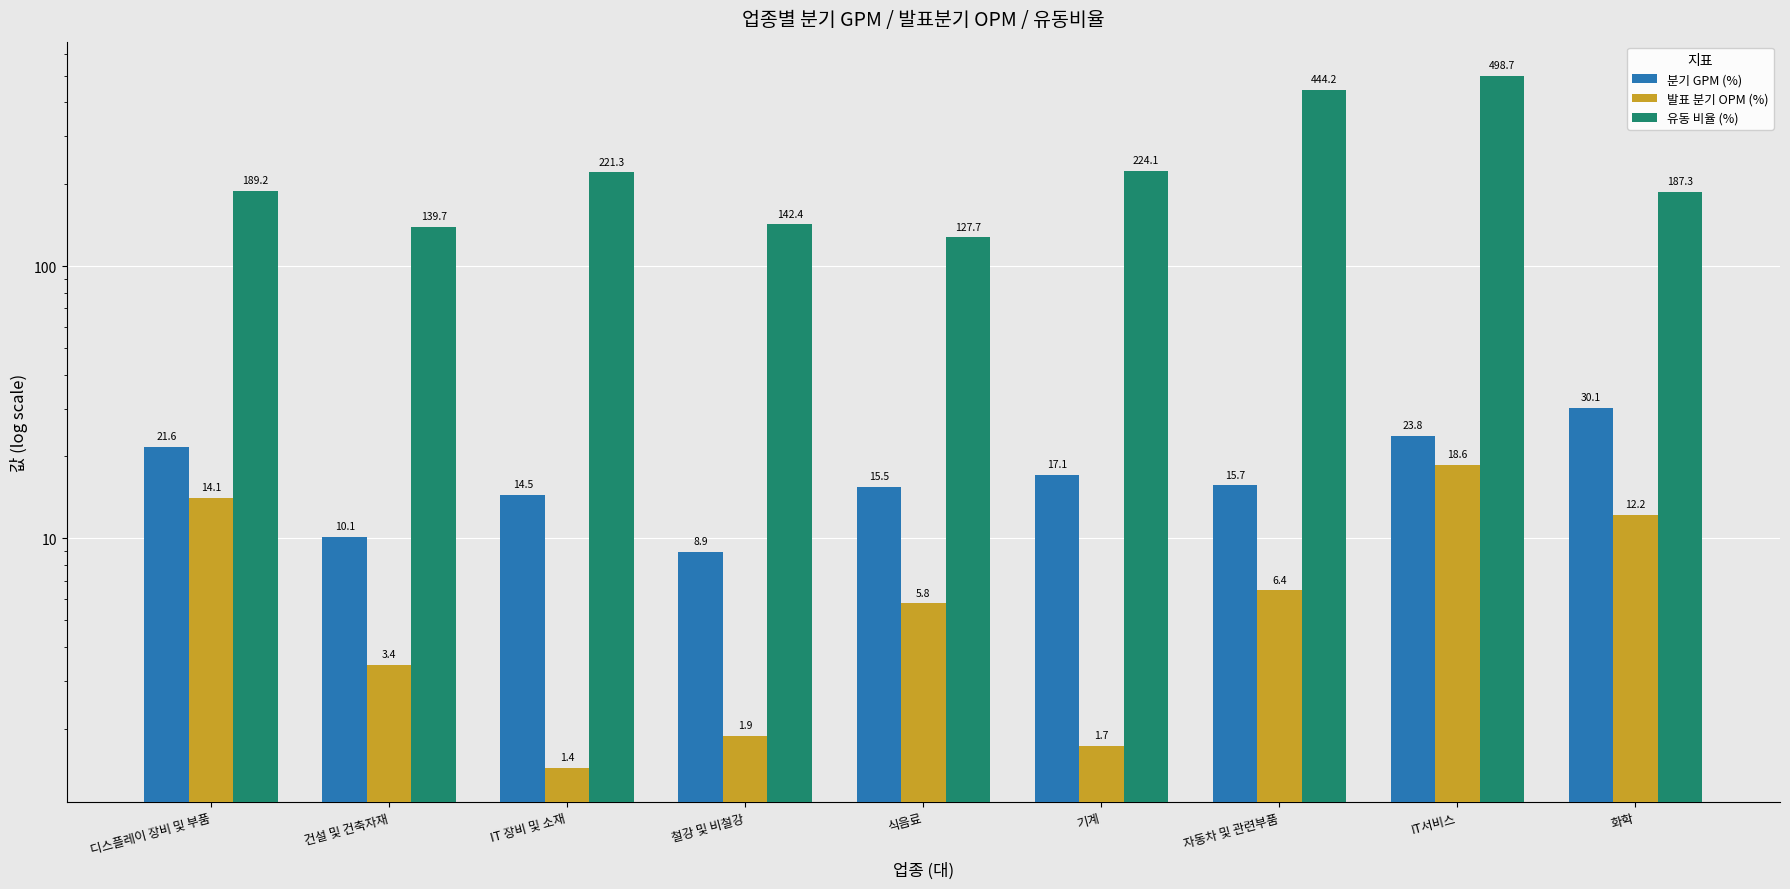

Reading left to right, extract all data points from this chart.

분기 GPM (%): 21.6	10.1	14.5	8.9	15.5	17.1	15.7	23.8	30.1
발표 분기 OPM (%): 14.1	3.4	1.4	1.9	5.8	1.7	6.4	18.6	12.2
유동 비율 (%): 189.2	139.7	221.3	142.4	127.7	224.1	444.2	498.7	187.3